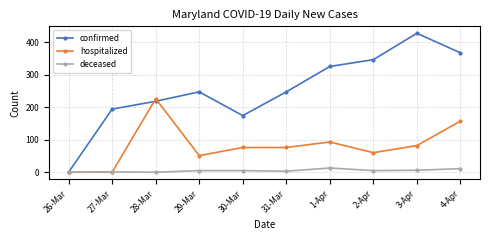

The value of confirmed at 2-Apr is 346. True or false?

True